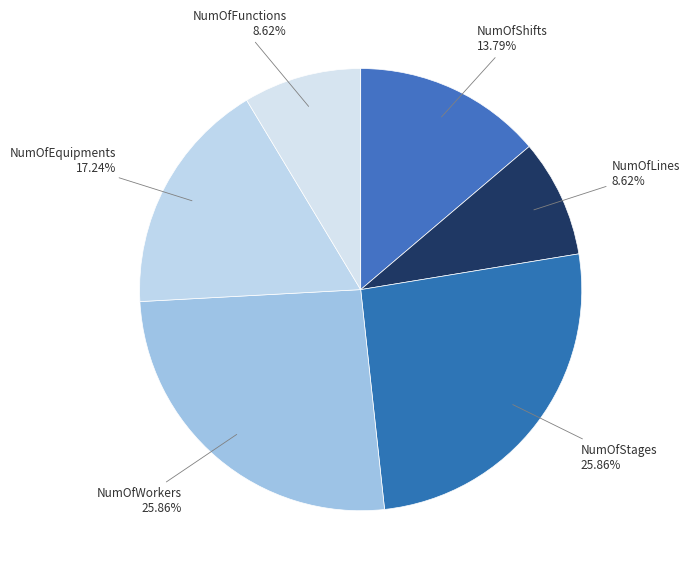

How many segments does this pie chart have?

6